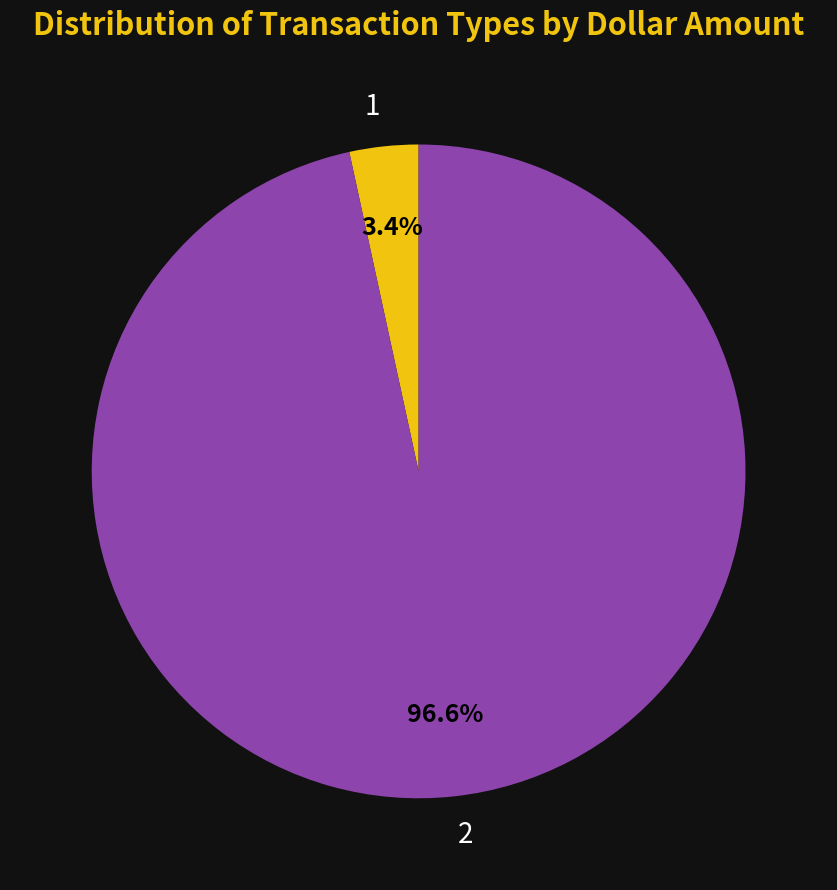

To the nearest percent, what portion does 1 represent?

3%